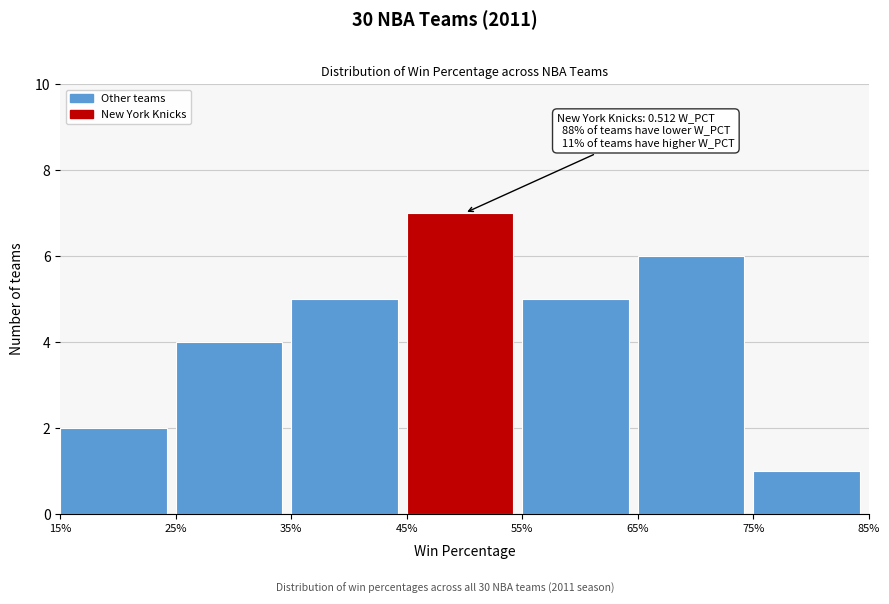

Reading left to right, what are all the values shown in this chart?

15%=2	25%=4	35%=5	45%=7	55%=5	65%=6	75%=1